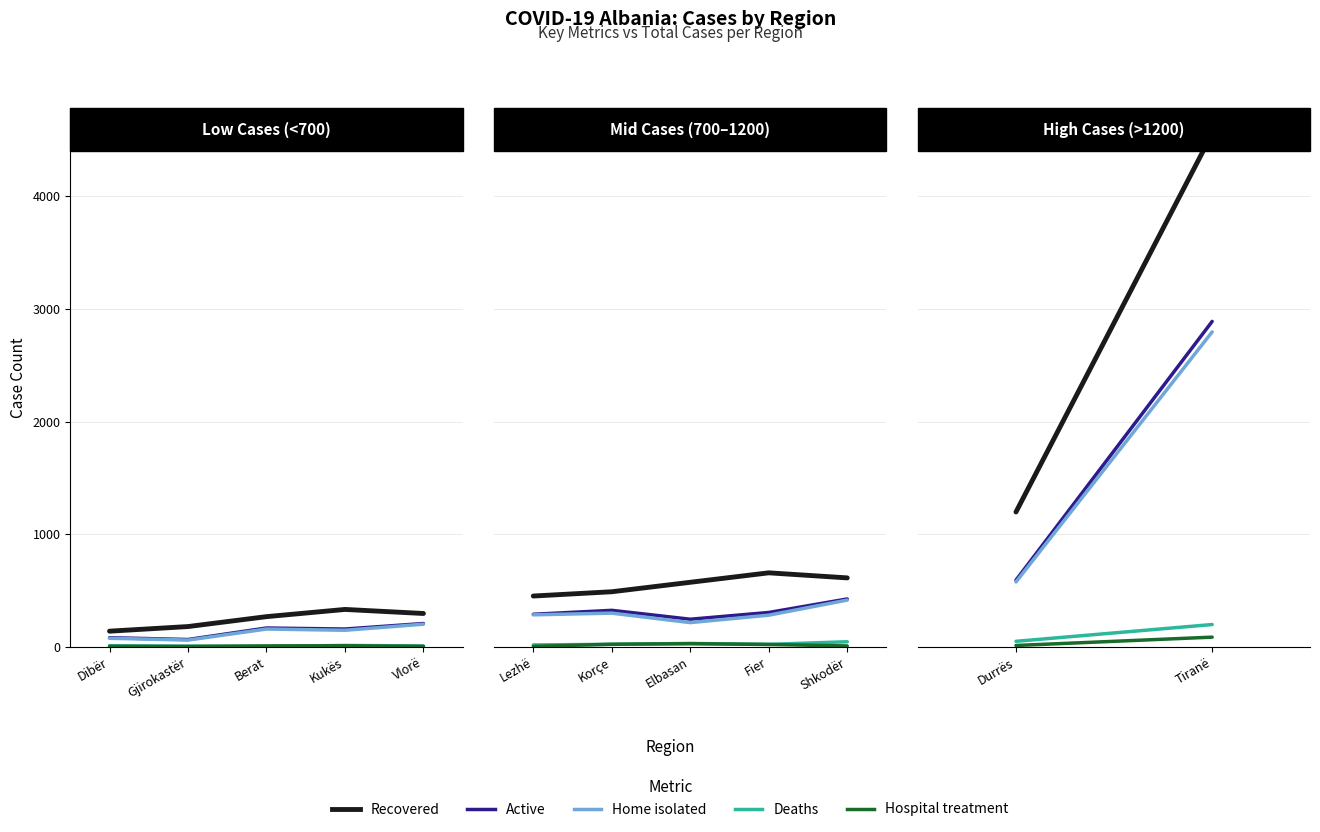

The Recovered series shows 985 at Tiranë. True or false?

False